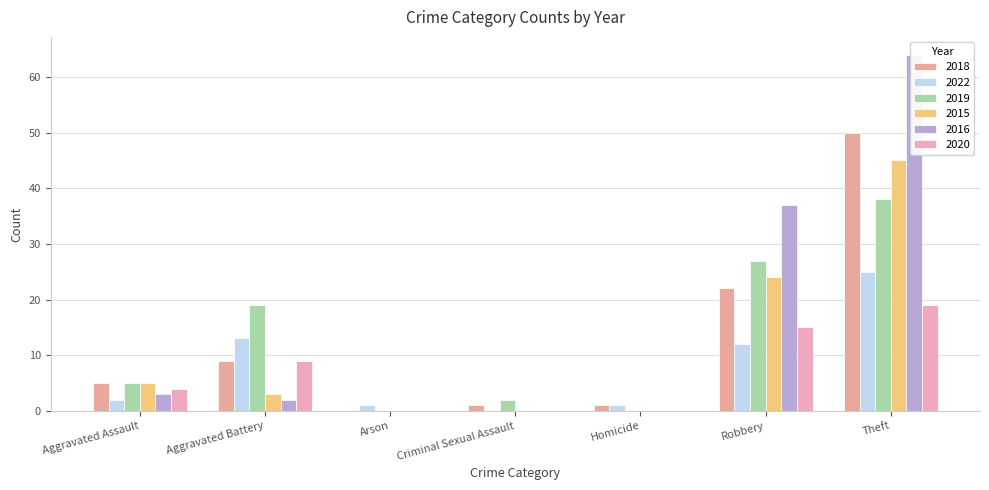

What are all the series names shown in the legend?

2018, 2022, 2019, 2015, 2016, 2020